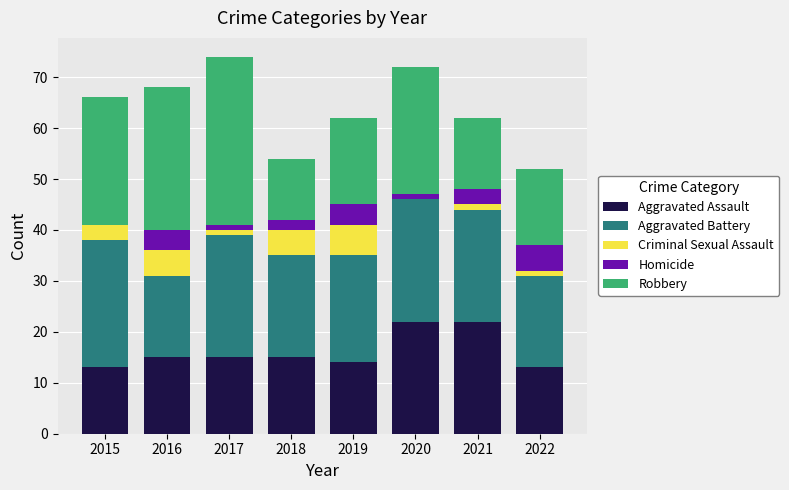

What is the sum of all Aggravated Assault values?

129